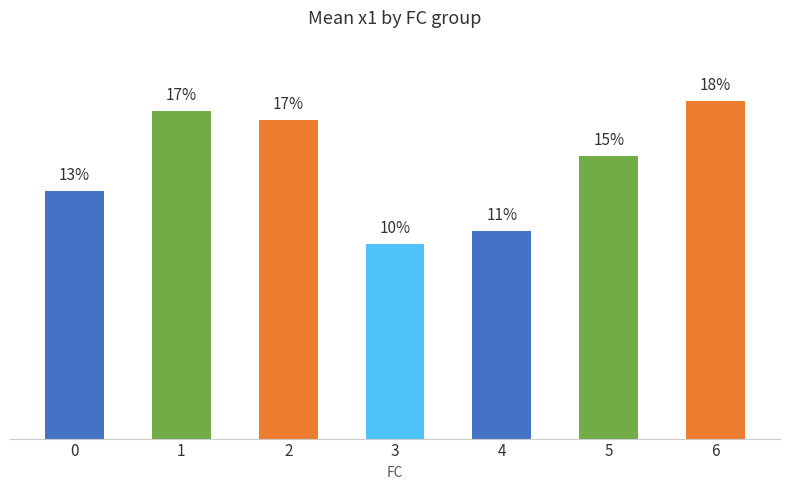

What is the ratio of the value at 5 to the value at 2?

0.9